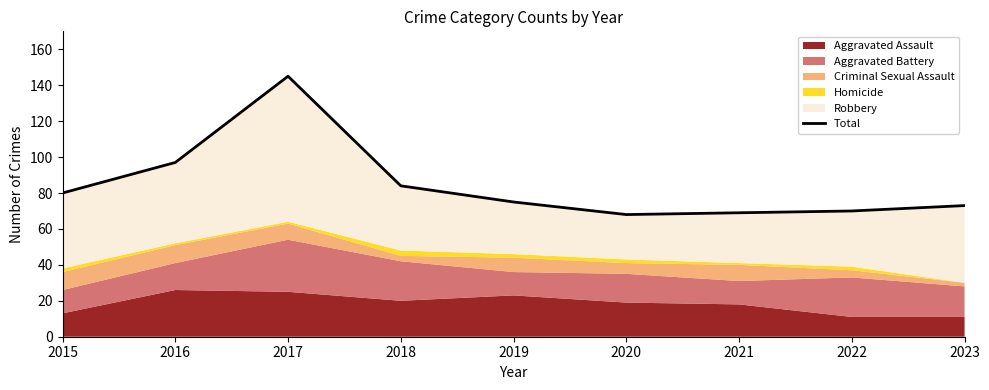

The chart shows a value of 84 at 2018. True or false?

True